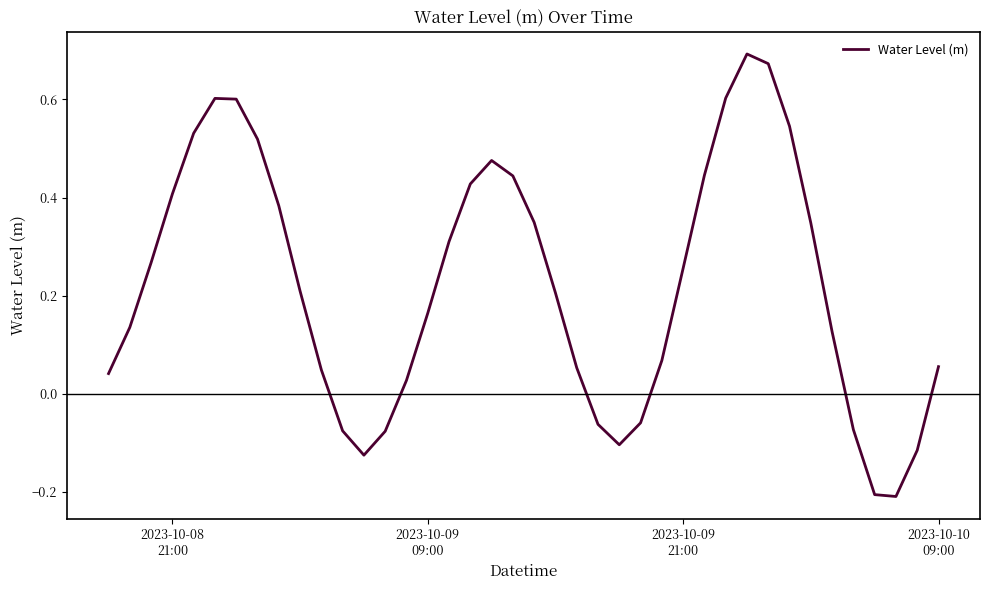

What is the difference between the maximum and minimum values?

0.9